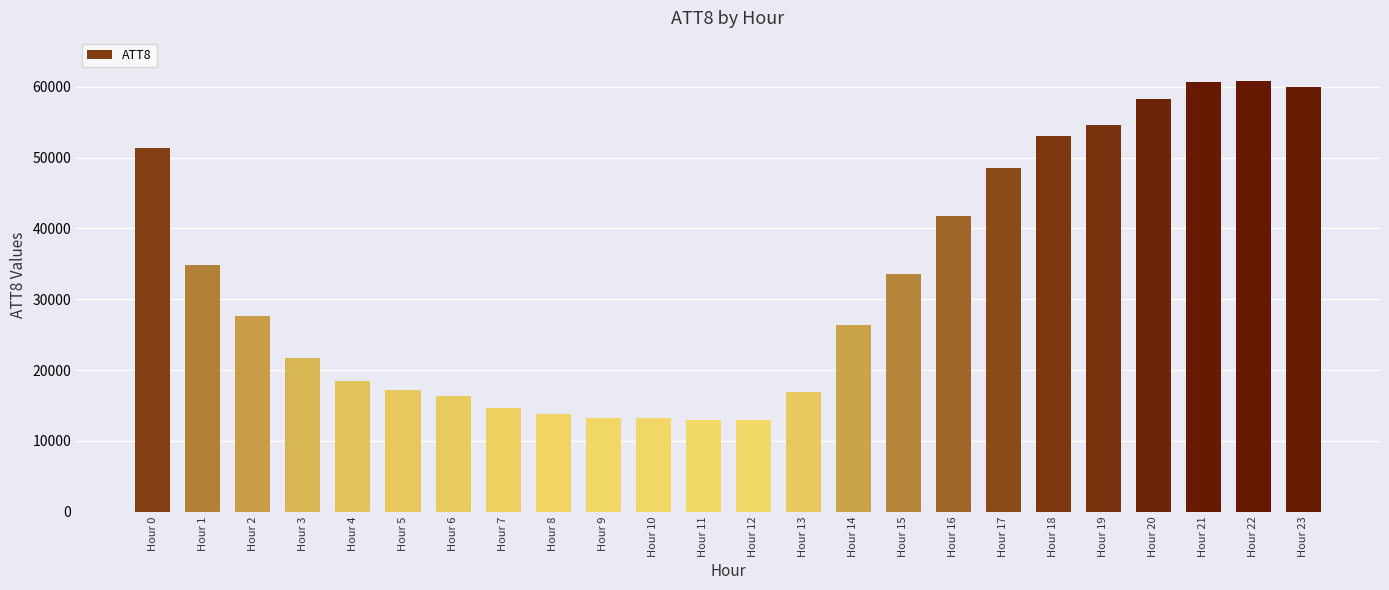

Where does the data first go above 27600?

Hour 0